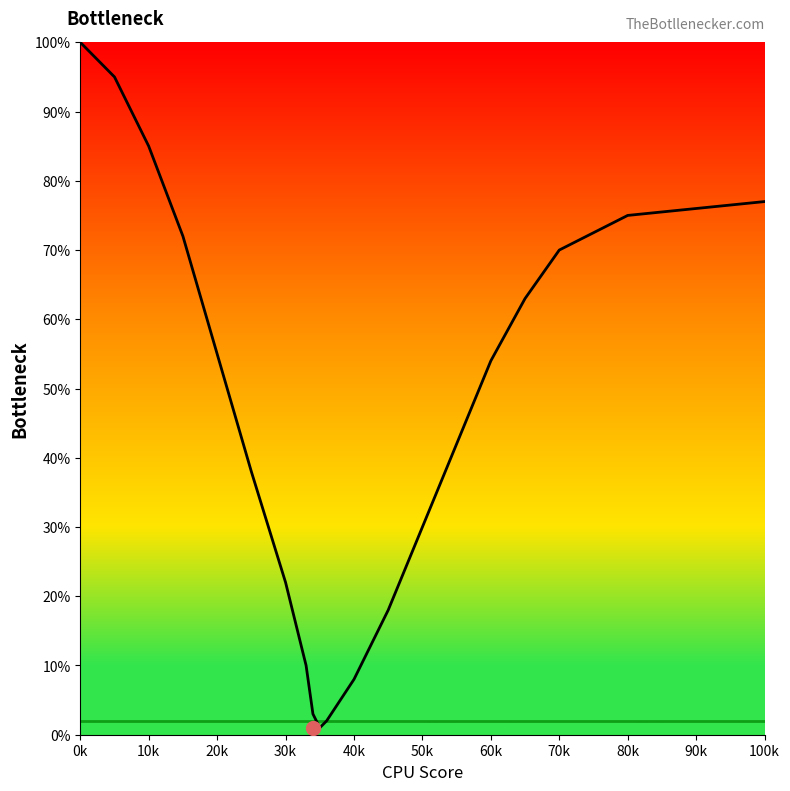

What is the maximum value shown in the chart?

100